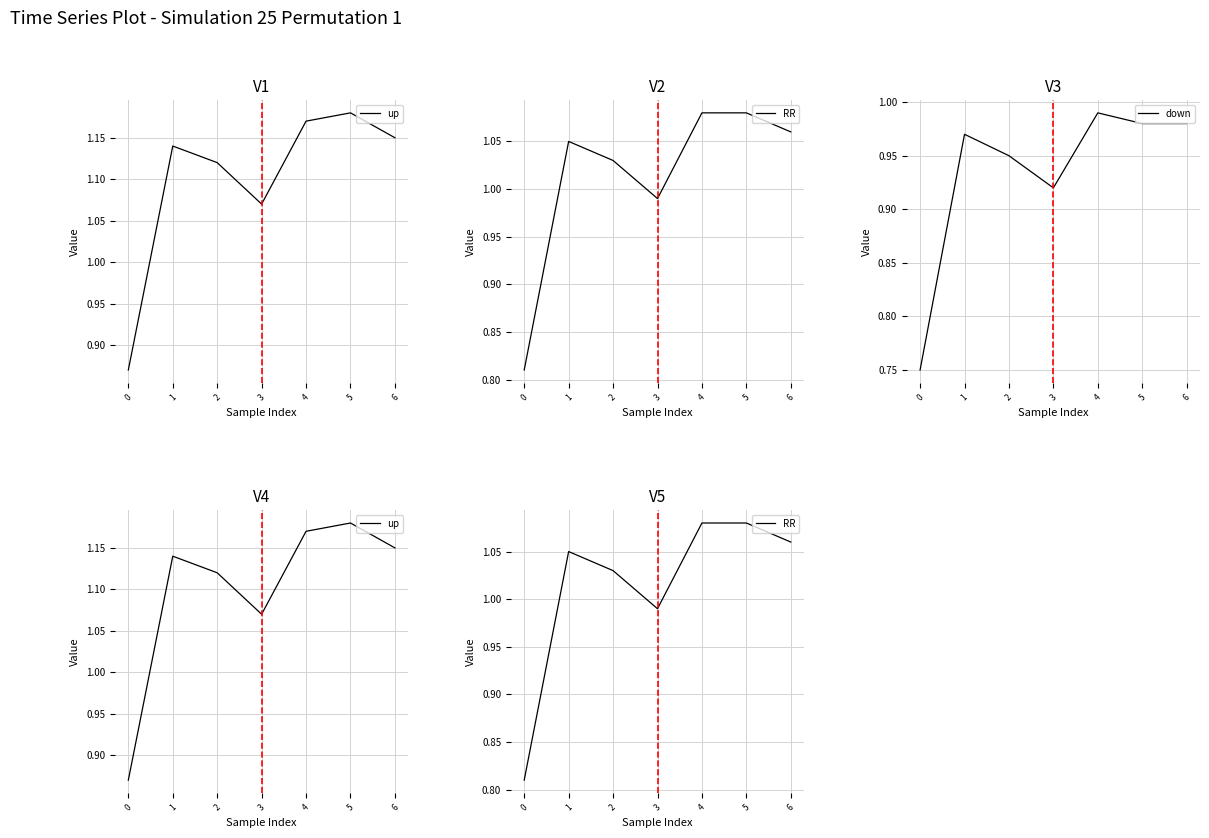

Rank the categories by down value from lowest to highest.

0, 3, 2, 1, 5, 6, 4